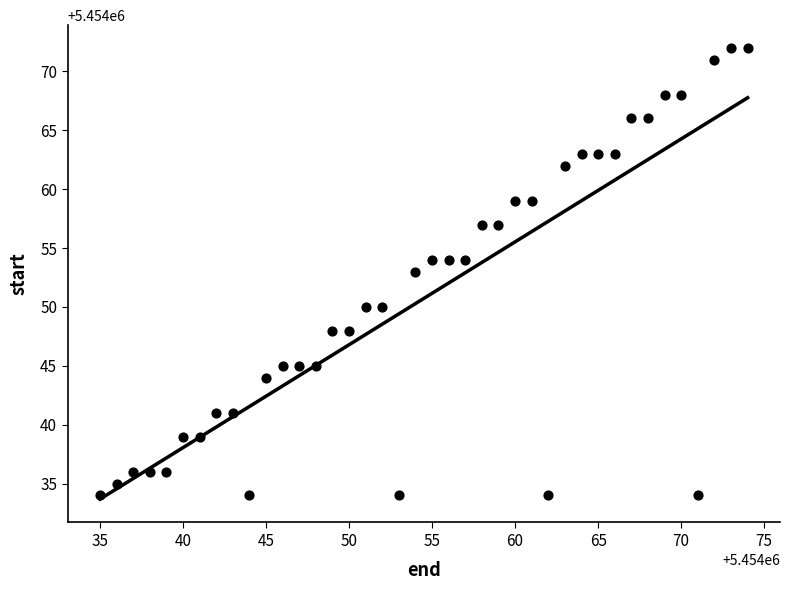

What is the range of X values (max minus min)?

39